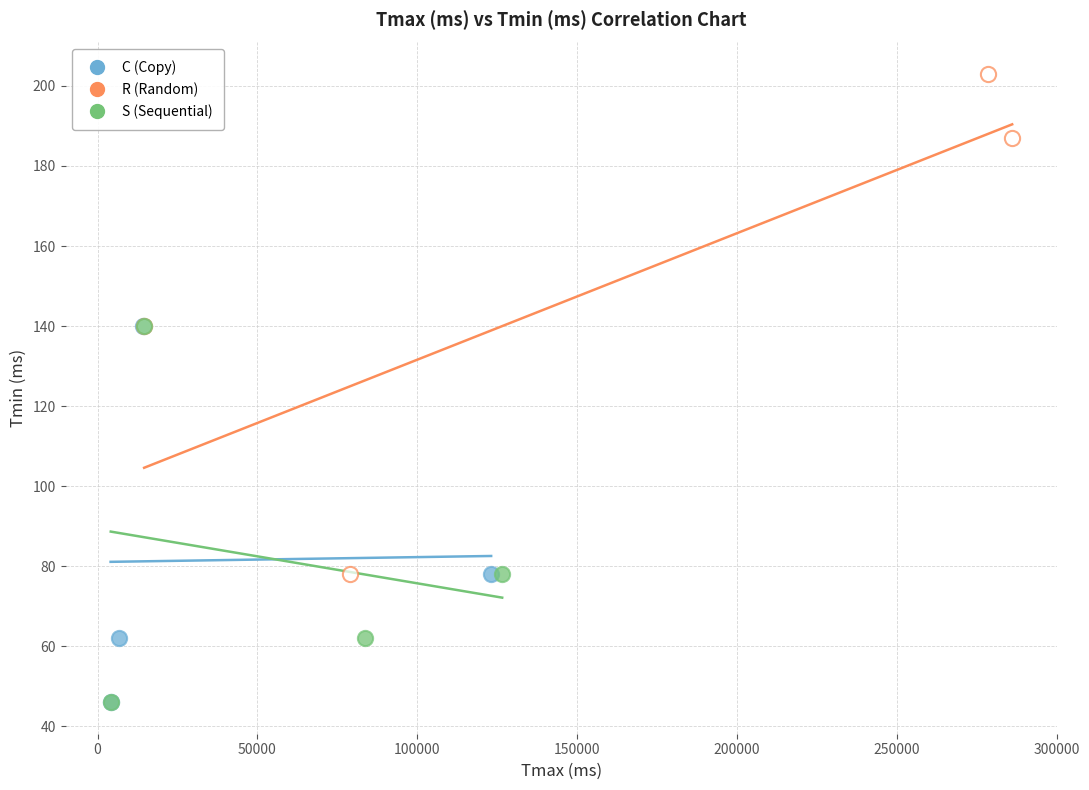

Which series contains the highest Y value?

R (Random)